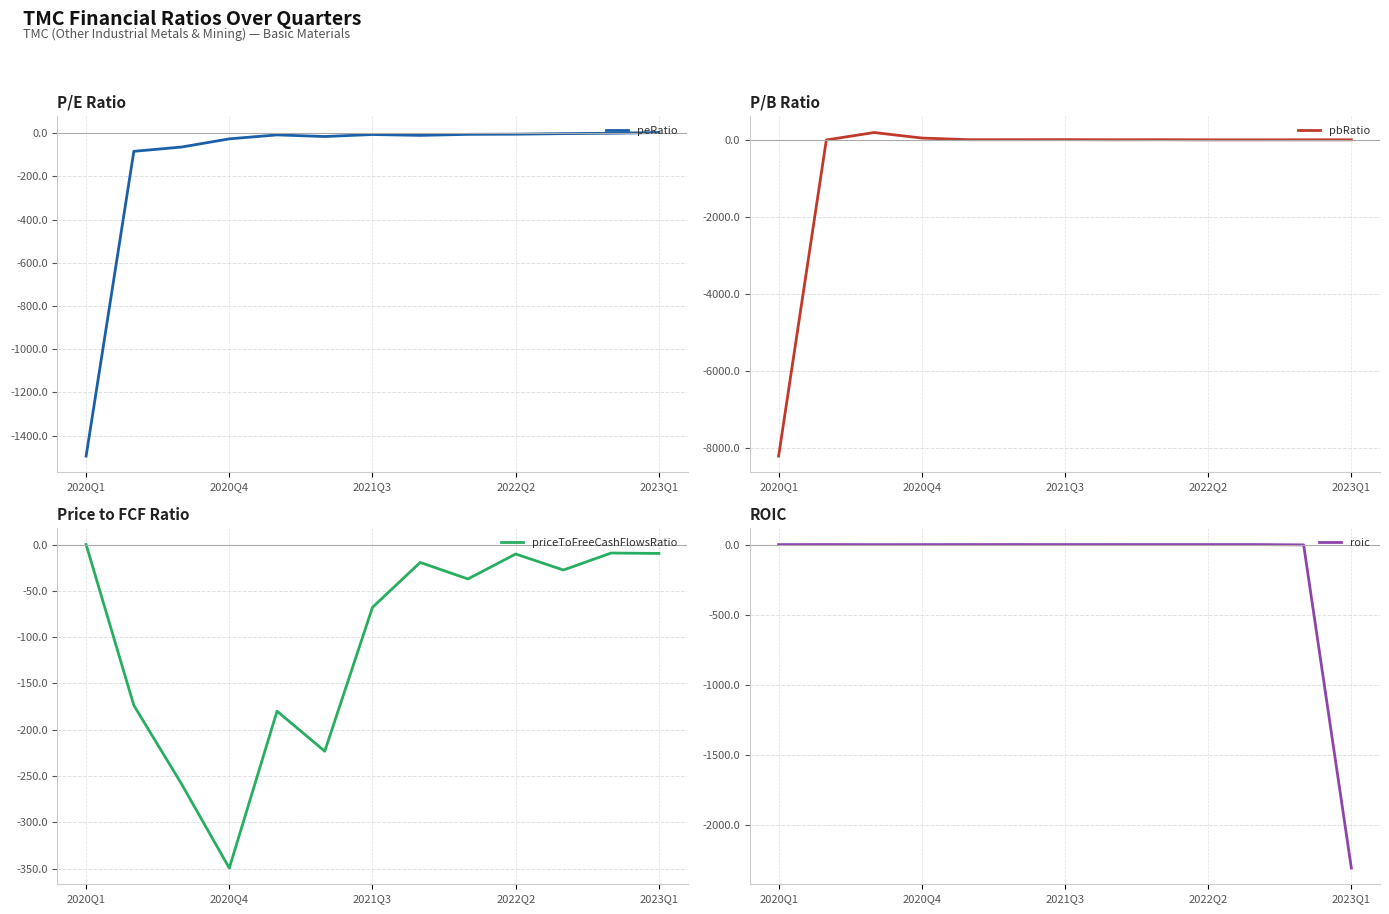

How many values in the peRatio series are below -8?

7